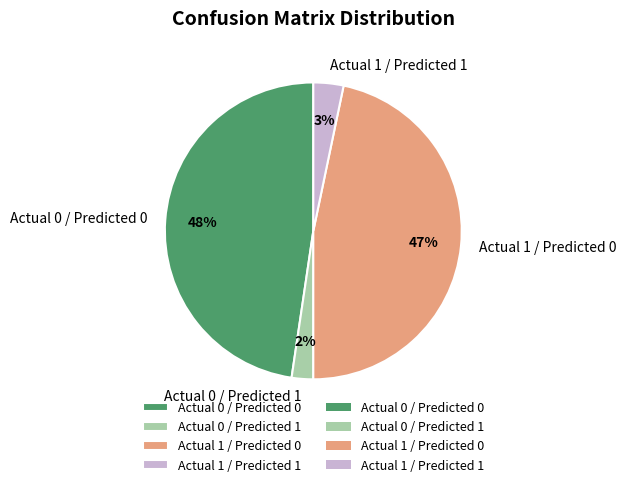

What percentage is the Actual 1 / Predicted 0 slice, to the nearest percent?

47%